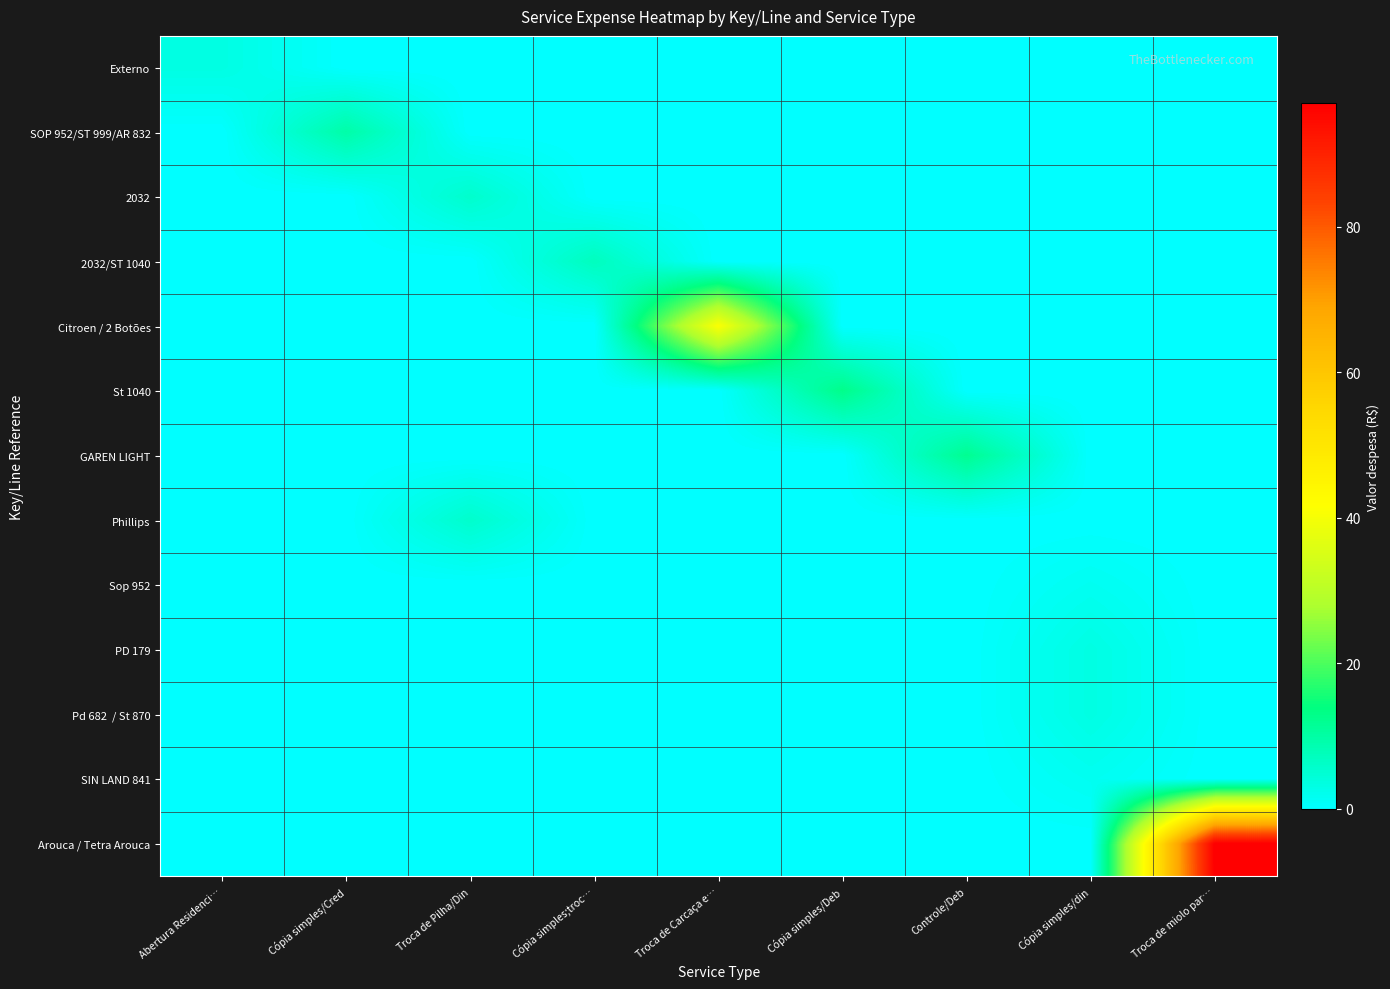

Count the number of categories in the chart.

9